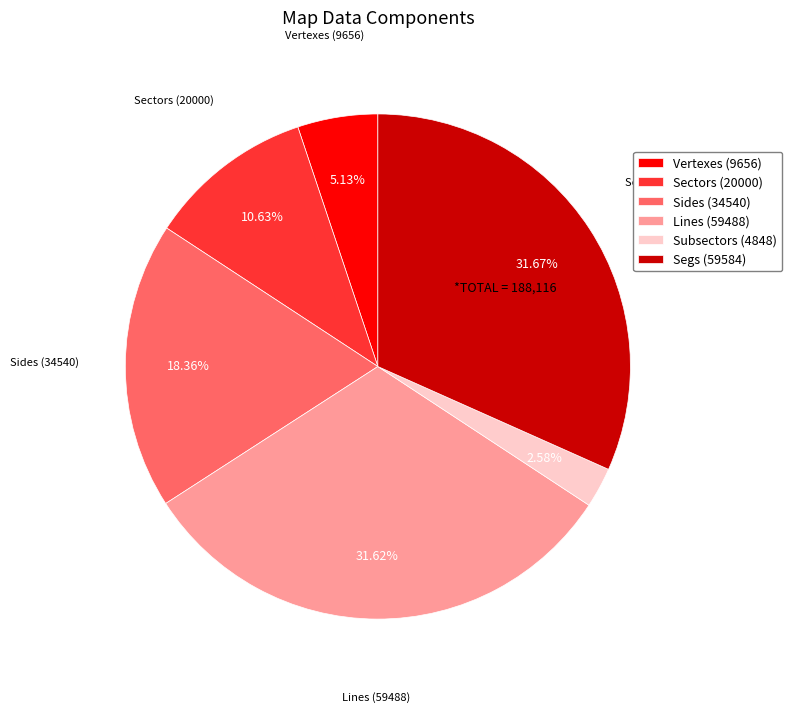

To the nearest percent, what percentage of the pie is Subsectors?

3%